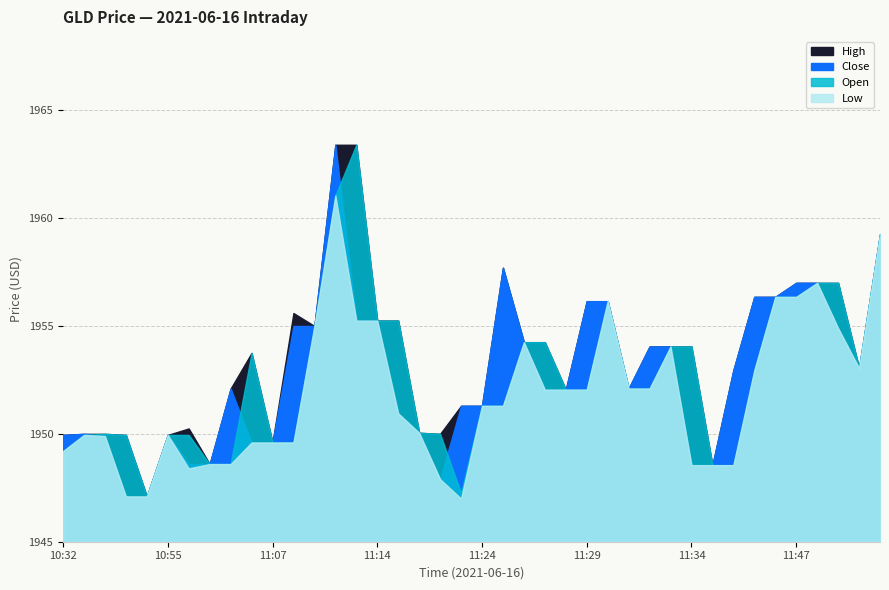

List the labels in order of Close value, smallest first.

10:51, 10:53, 11:20, 11:34, 11:38, 10:56, 11:01, 11:03, 11:07, 10:36, 10:32, 10:55, 10:33, 11:16, 11:15, 11:22, 11:24, 11:27, 11:28, 11:02, 11:31, 11:39, 12:01, 11:32, 11:33, 11:26, 11:56, 11:08, 11:11, 11:13, 11:14, 11:29, 11:30, 11:44, 11:46, 11:47, 11:55, 11:25, 12:11, 11:12